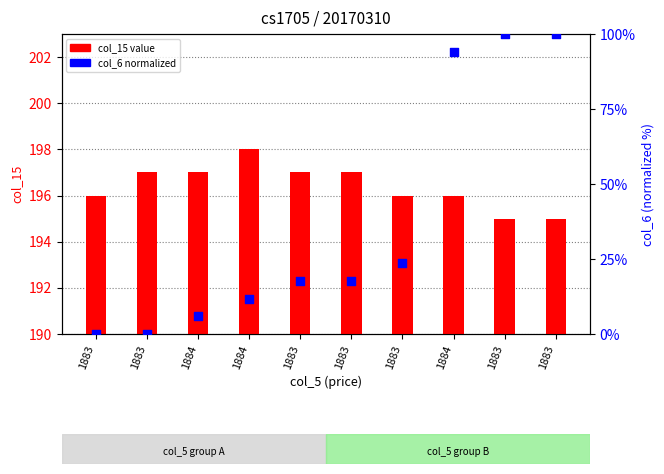

Which series reaches the minimum Y coordinate?

col_6 percentile